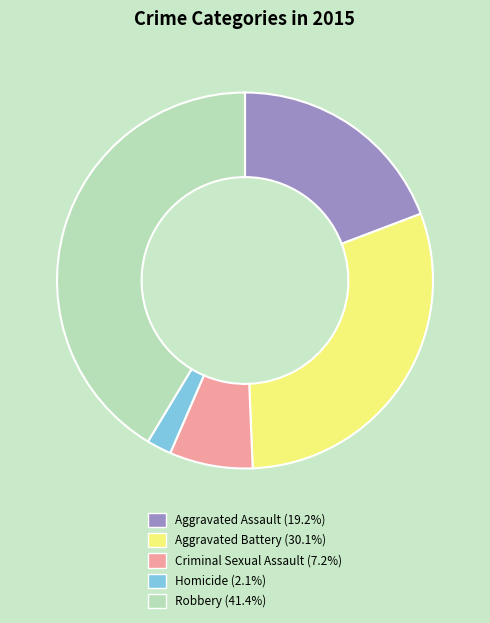

Approximately how many times larger is the value at Criminal Sexual Assault (7.2%) compared to Homicide (2.1%)?

3.4